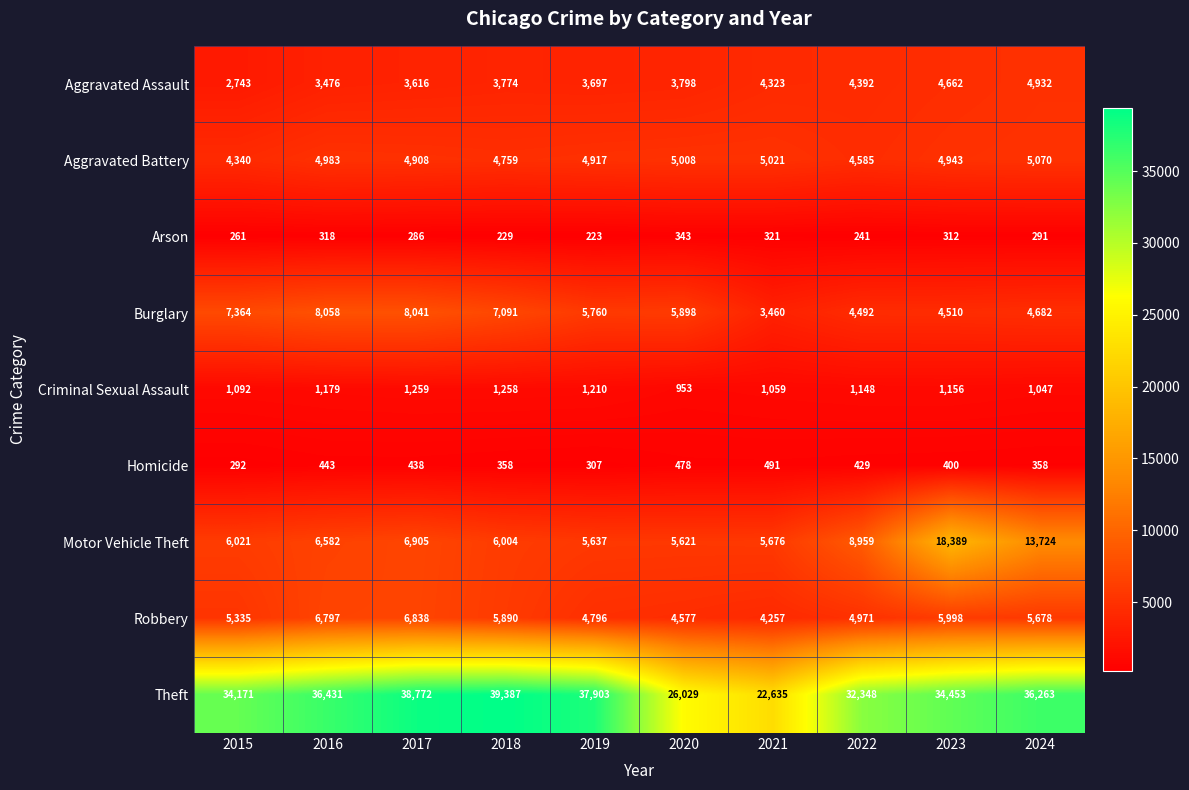

Where does the Aggravated Battery series first go above 4943?

2016